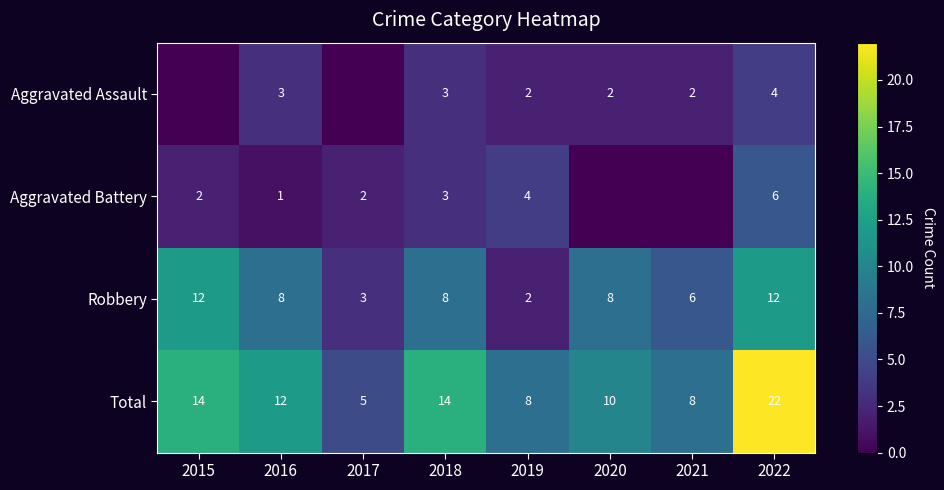

What is the difference between the highest and lowest values at 2016?

11